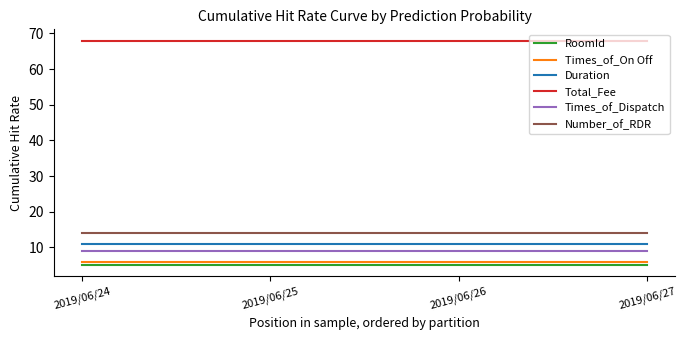

Is this an area chart (filled region under the line)?

No